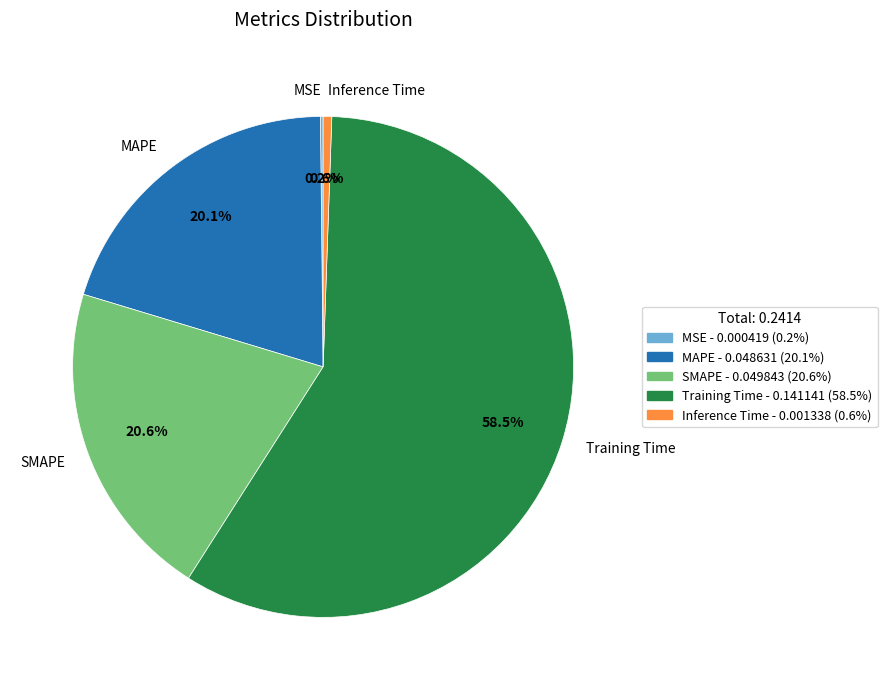

Is there any slice that represents more than half of the pie?

Yes